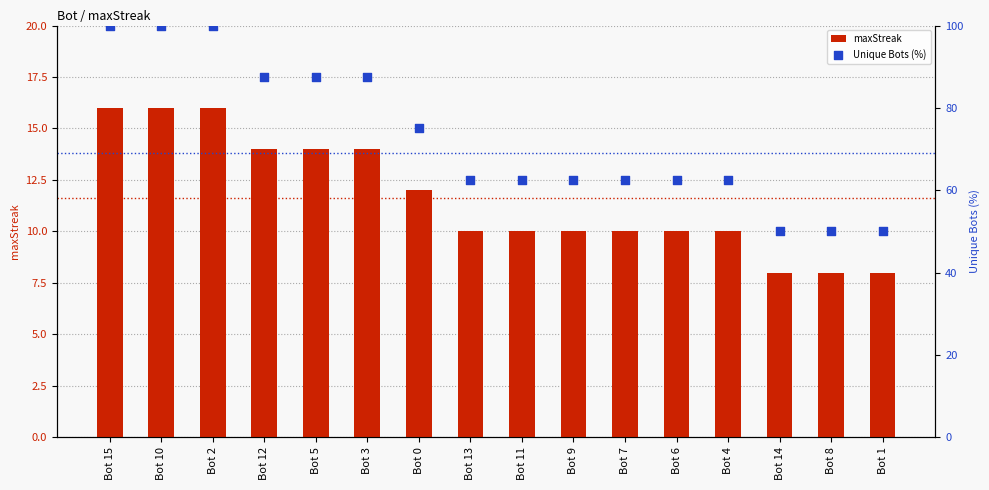

Which series contains the highest Y value?

Unique Bots (%)